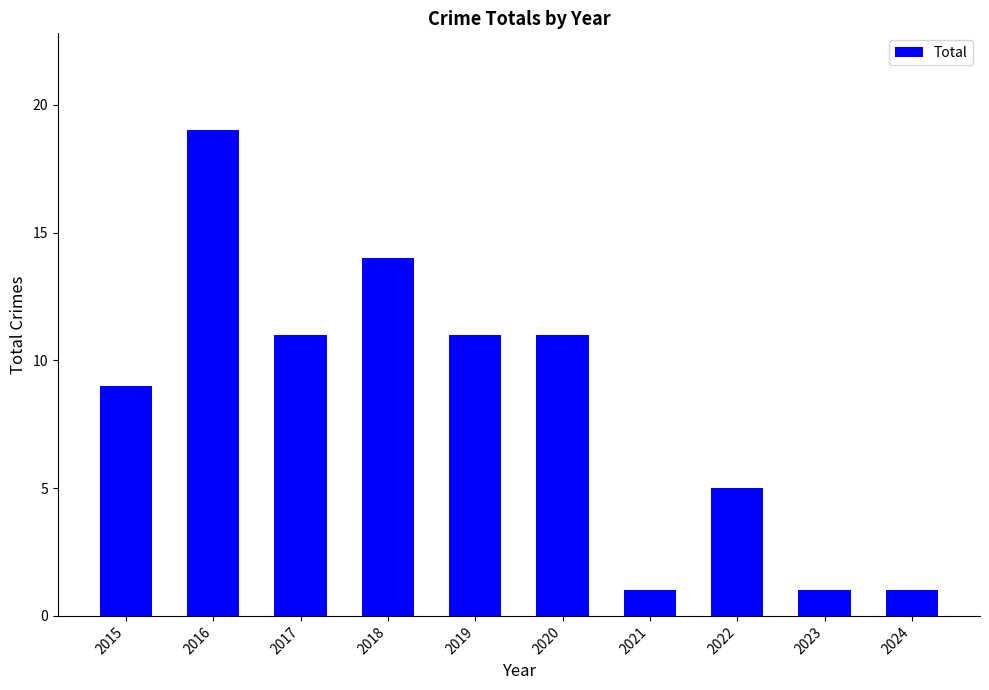

What is the maximum value shown in the chart?

19